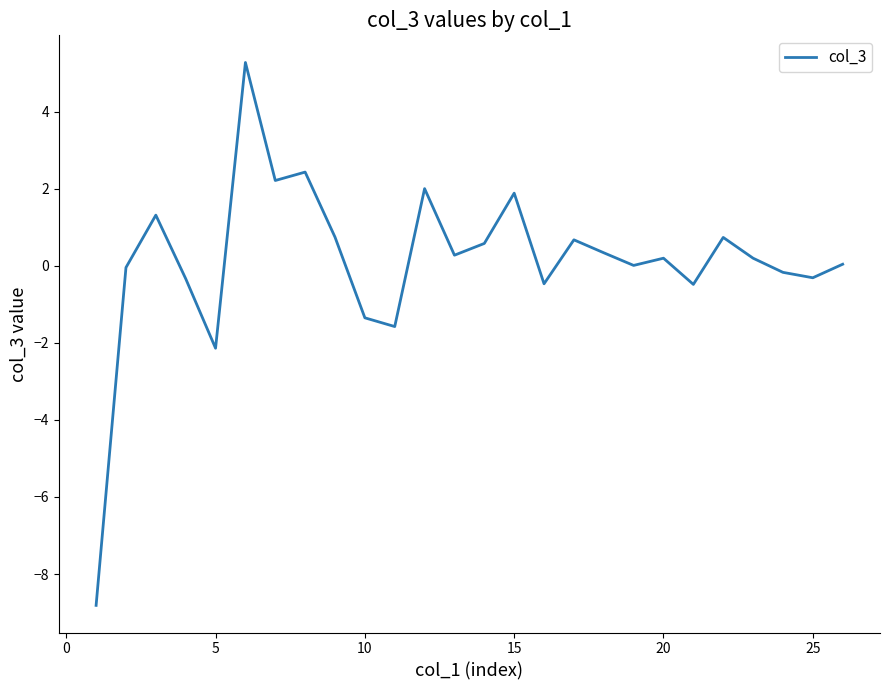

What is the maximum value shown in the chart?

5.3